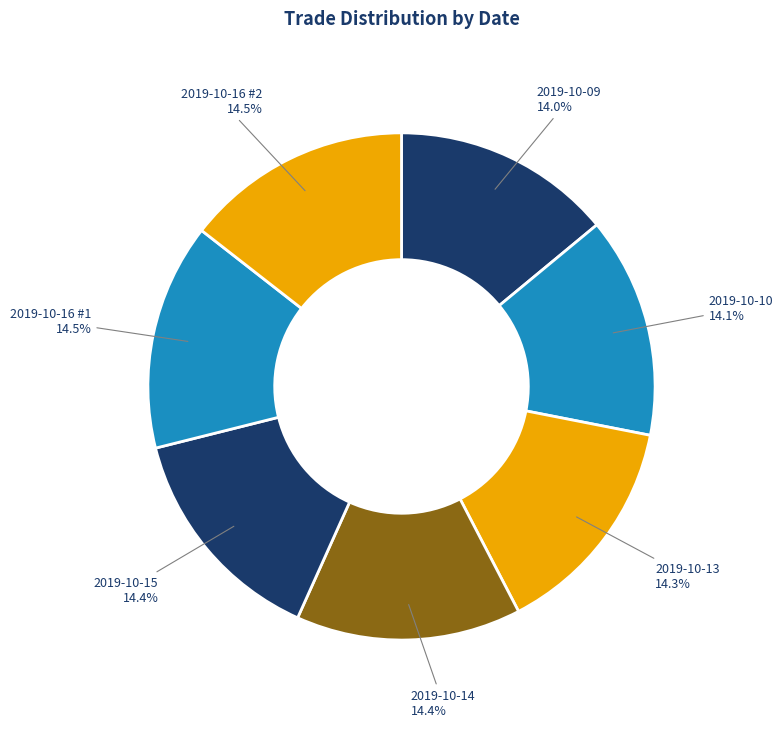

How much of the chart is everything except 2019-10-13?

85.7%